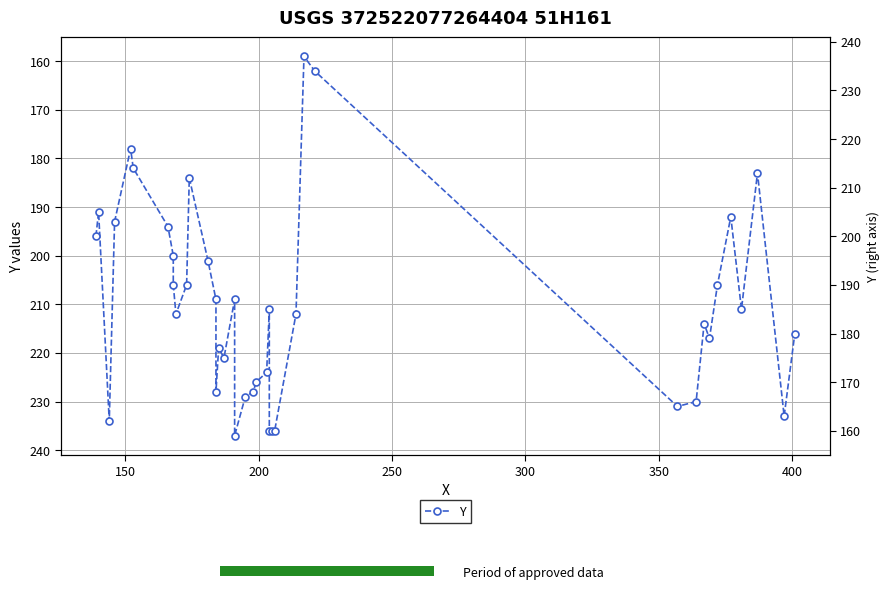

What is the smallest value displayed?

159